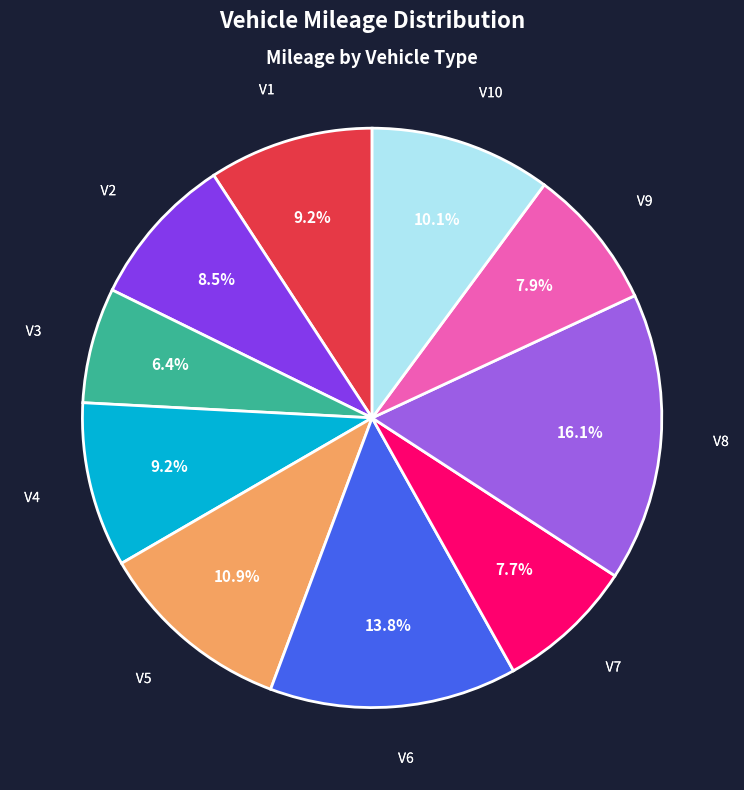

Does any single category account for the majority?

No